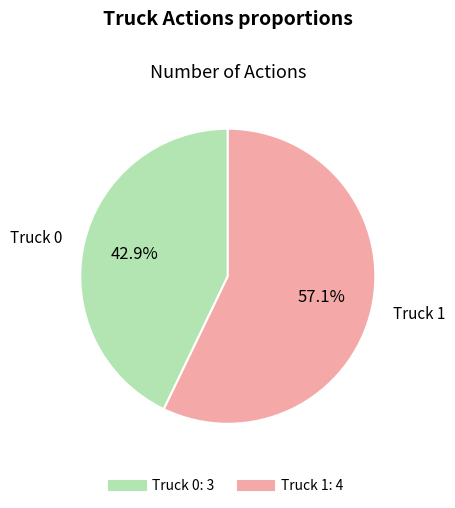

Which slice is the smallest?

Truck 0